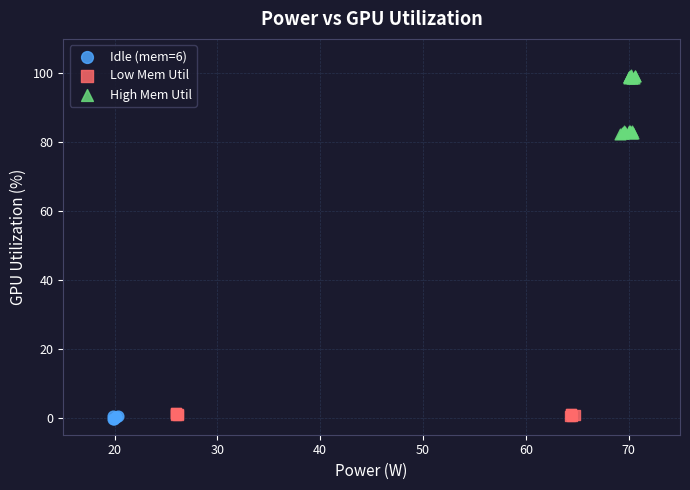

What are all the series names shown in the legend?

Idle (mem=6), Low Mem Util, High Mem Util